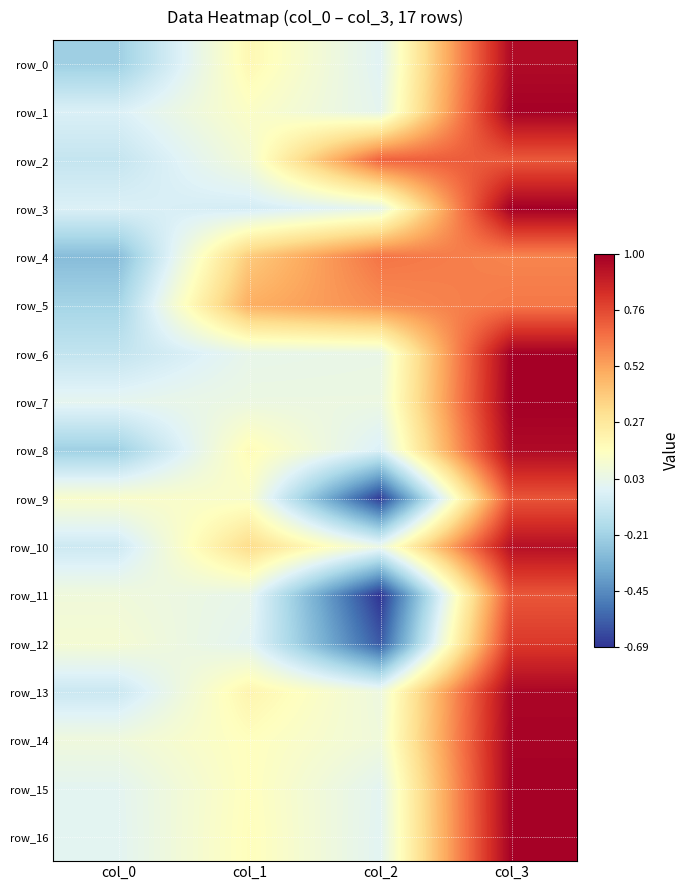

Reading left to right, extract all data points from this chart.

row_0: -0.2	0.2	-0.0	1.0
row_1: -0.0	0.1	0.0	1.0
row_2: -0.1	0.1	0.7	0.7
row_3: -0.0	-0.1	0.0	1.0
row_4: -0.3	0.4	0.6	0.6
row_5: -0.2	0.5	0.6	0.6
row_6: -0.1	0.0	0.0	1.0
row_7: 0.0	0.1	0.1	1.0
row_8: -0.2	0.2	-0.0	1.0
row_9: 0.1	0.1	-0.7	0.7
row_10: -0.1	0.3	0.0	0.9
row_11: 0.1	0.0	-0.7	0.7
row_12: 0.1	0.0	-0.6	0.8
row_13: -0.1	0.2	0.1	1.0
row_14: 0.1	0.2	0.1	1.0
row_15: 0.0	0.2	0.0	1.0
row_16: 0.0	0.2	0.0	1.0